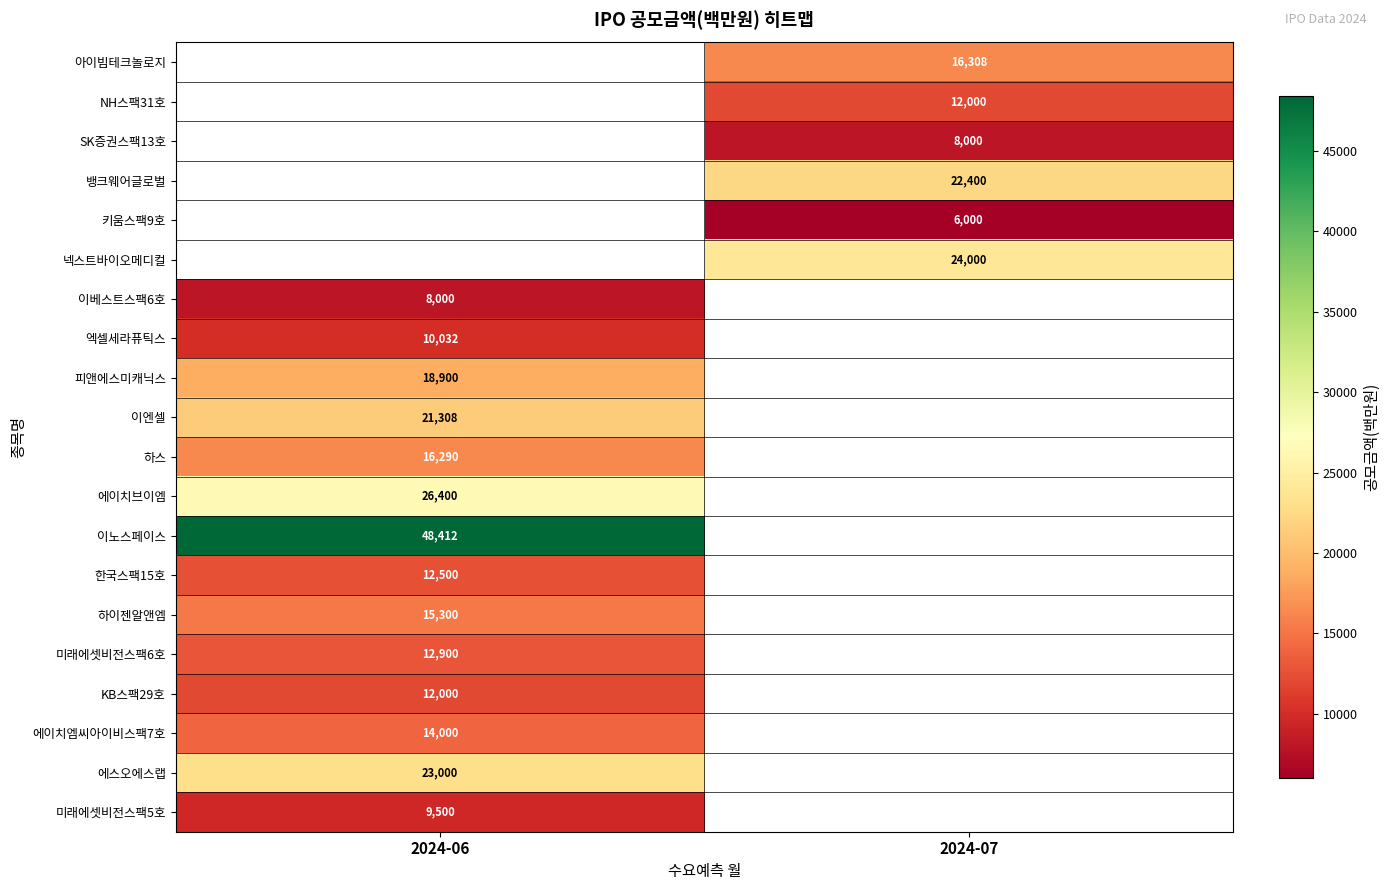

Is the value of 키움스팩9호 at 2024-07 greater than the value of 피앤에스미캐닉스 at 2024-06?

No